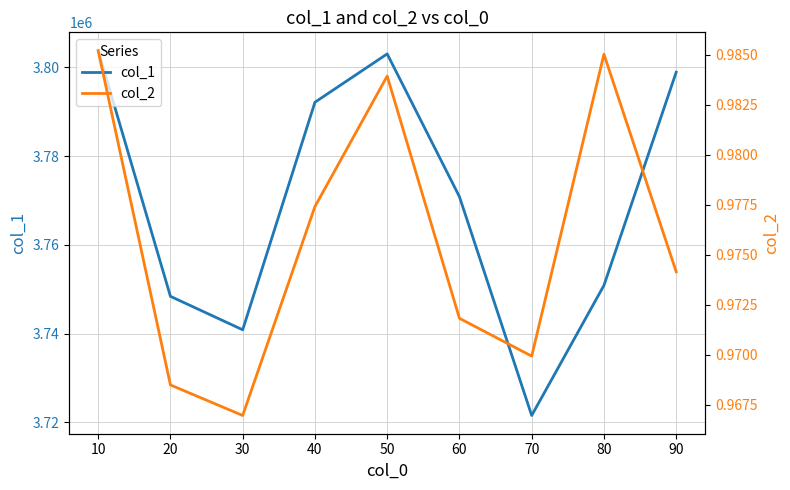

The value of col_1 at 80 is 6554797.5. True or false?

False